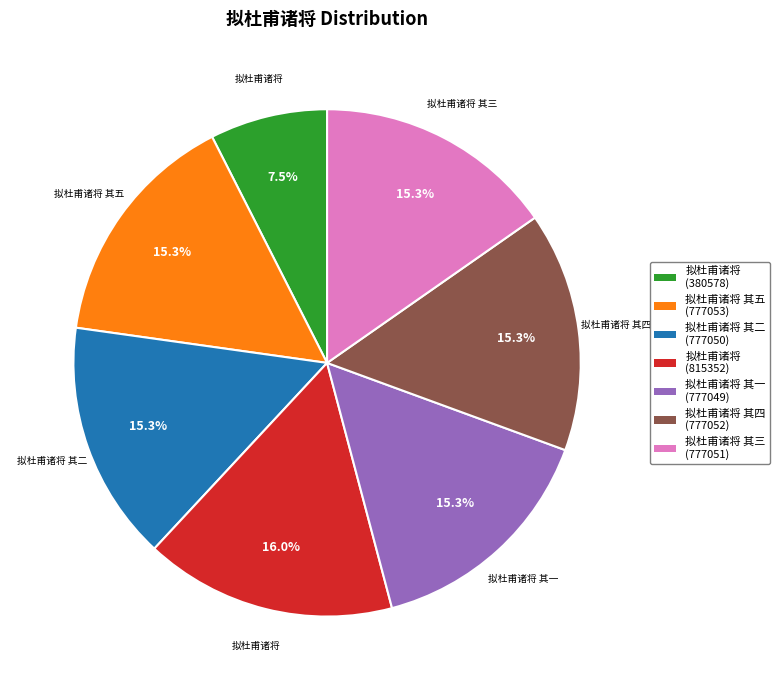

Does any single category account for the majority?

No